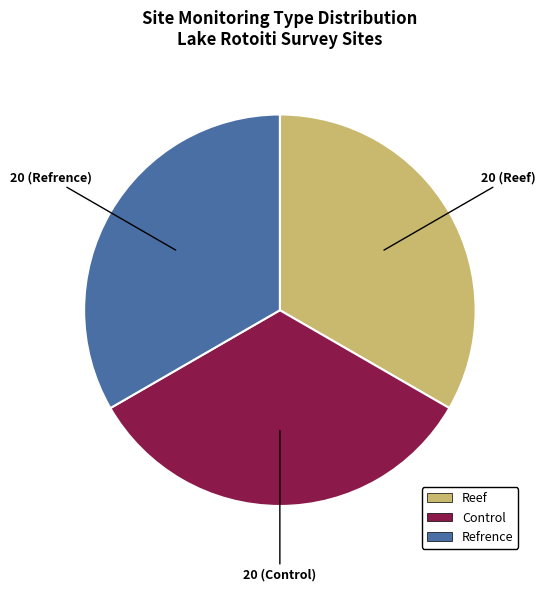

Does any single category account for the majority?

No